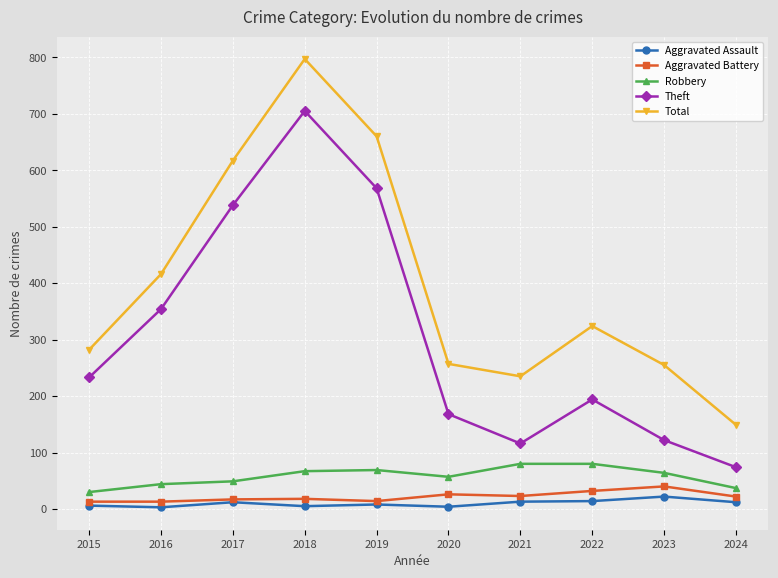

At which category does Total reach its first local peak?

2018